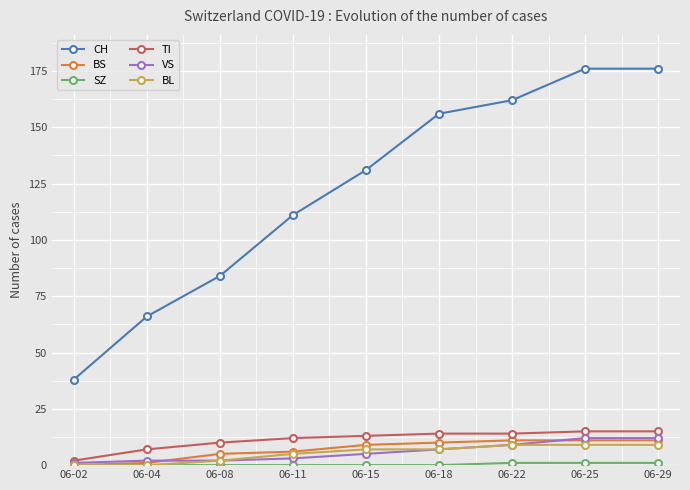

What is the approximate value of BL at 06-11?

5